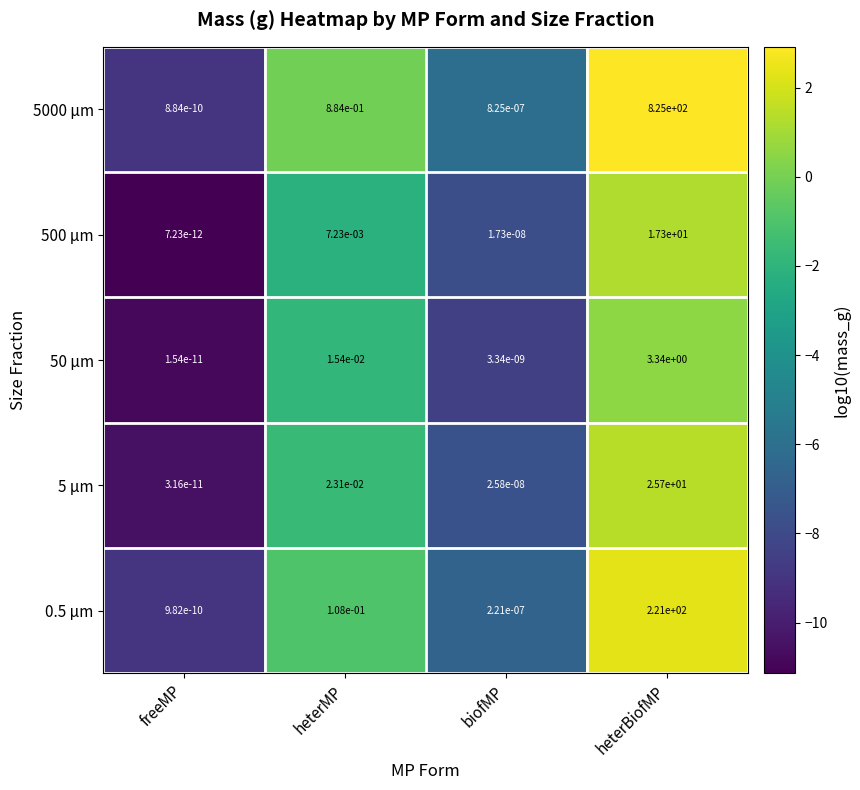

At which label does 500 µm reach its minimum?

freeMP